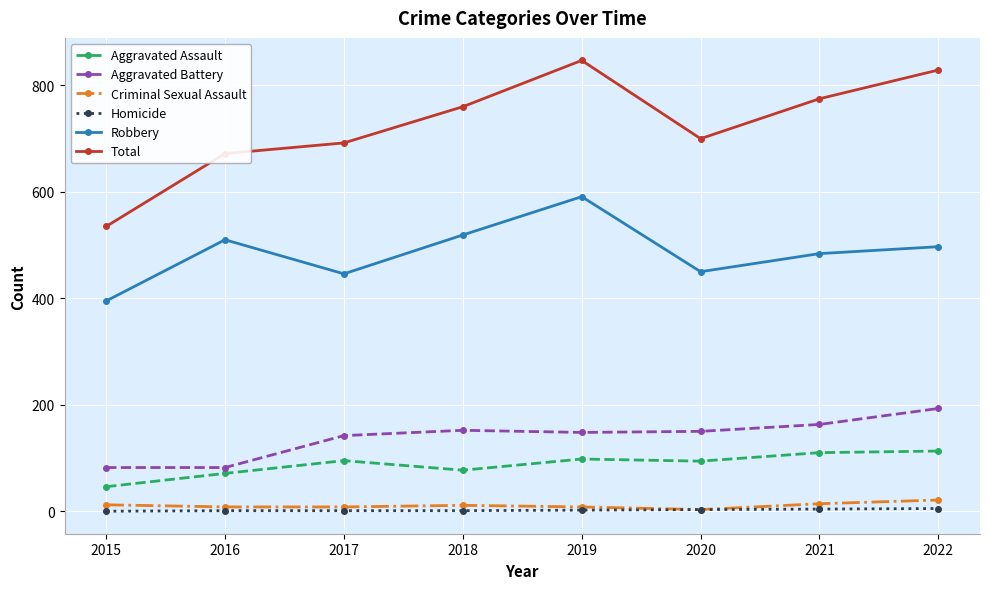

Where is the first local minimum for Robbery?

2017